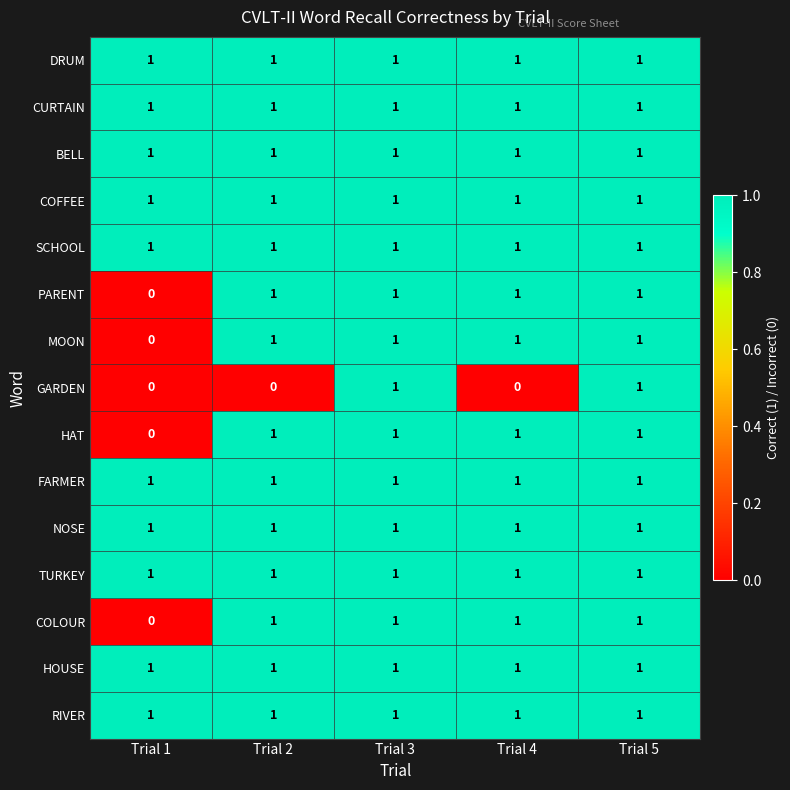

The RIVER series shows 1 at Trial 3. True or false?

True